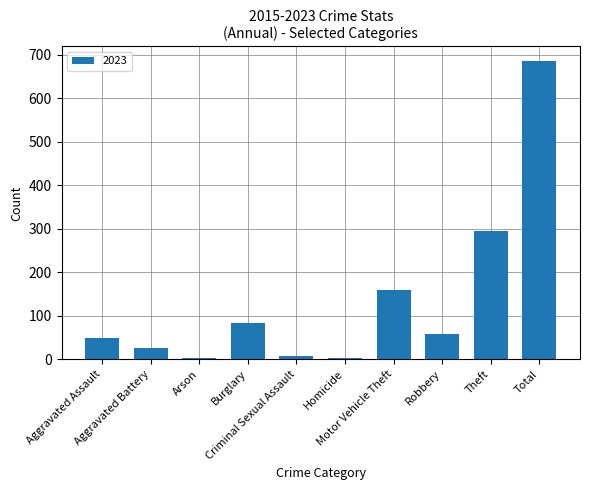

Are the bars horizontal?

No